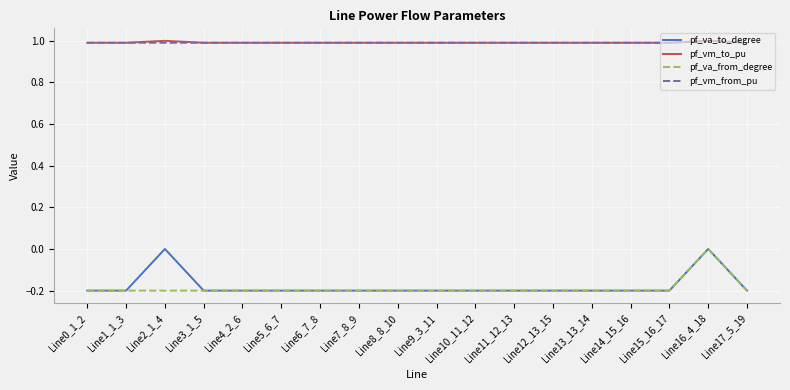

Is it true that pf_va_from_degree equals -0.1 at Line8_8_10?

False